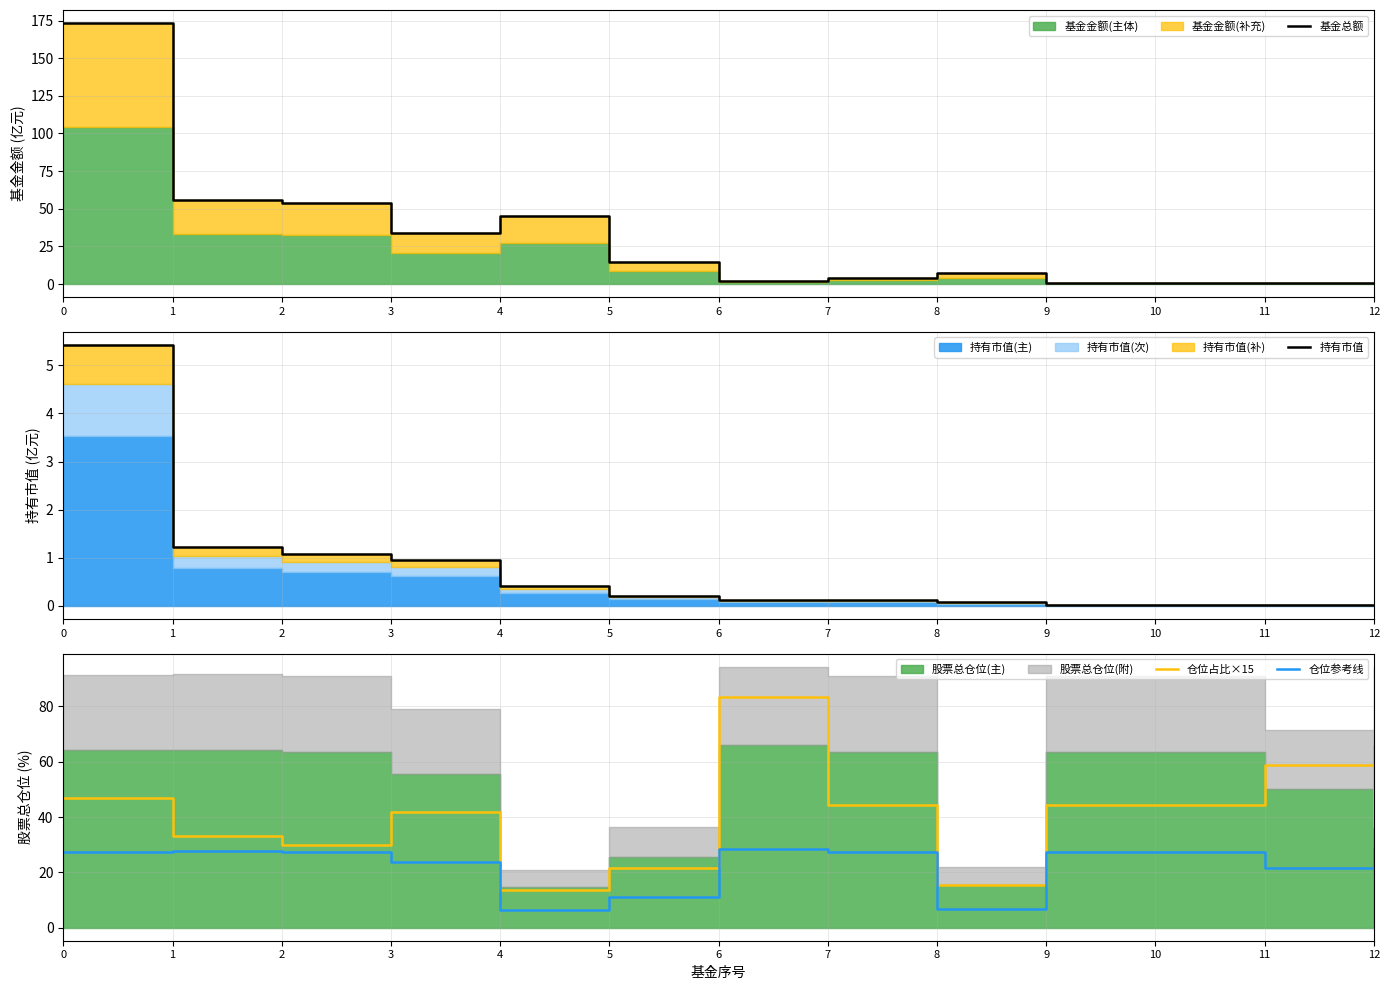

What is the average value of the 持有市值 series?

0.7